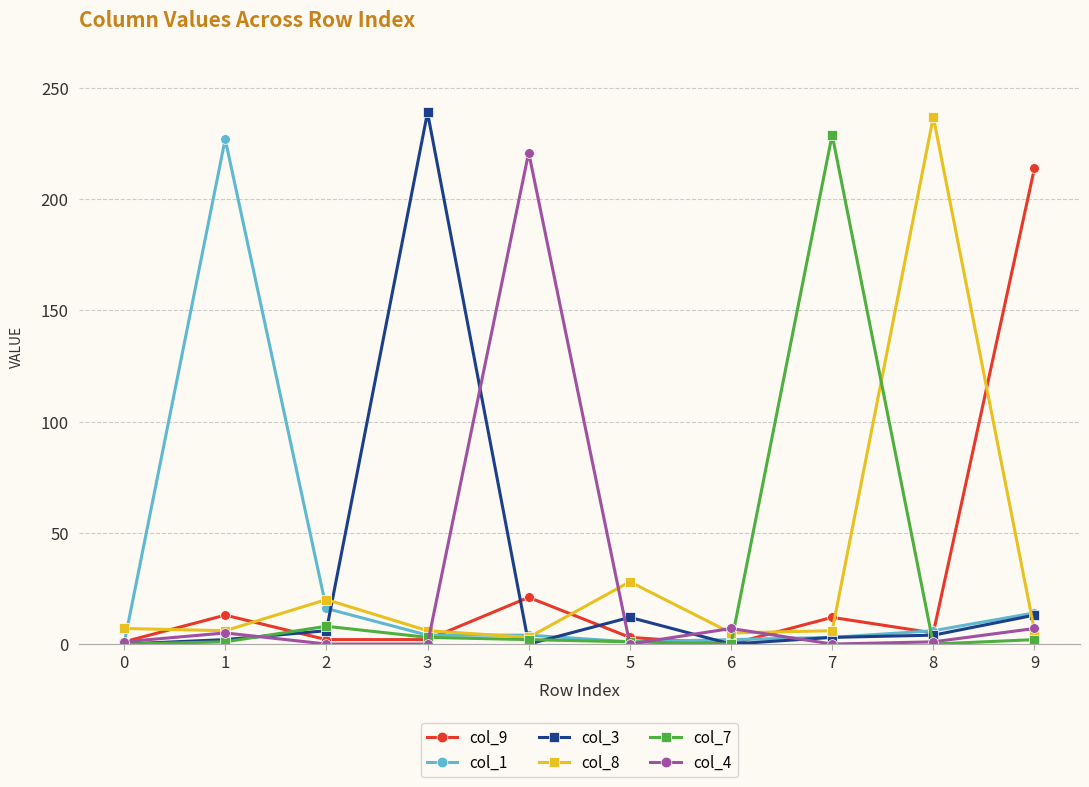

Is the value of col_3 at 9 greater than the value of col_8 at 0?

Yes